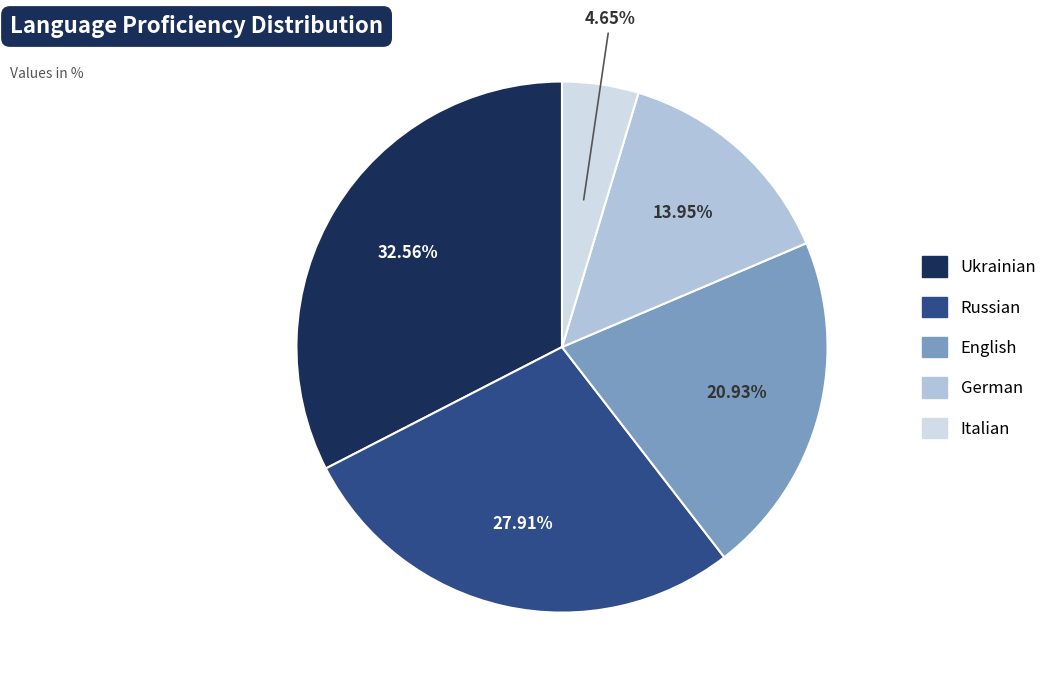

What percentage do Ukrainian and German together represent?

46.5%